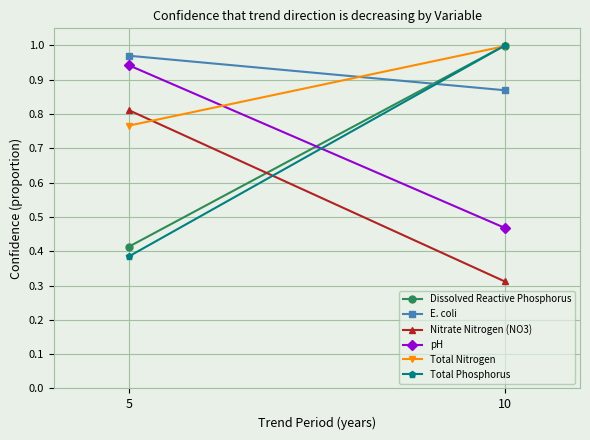

What is the average value of the E. coli series?

0.9